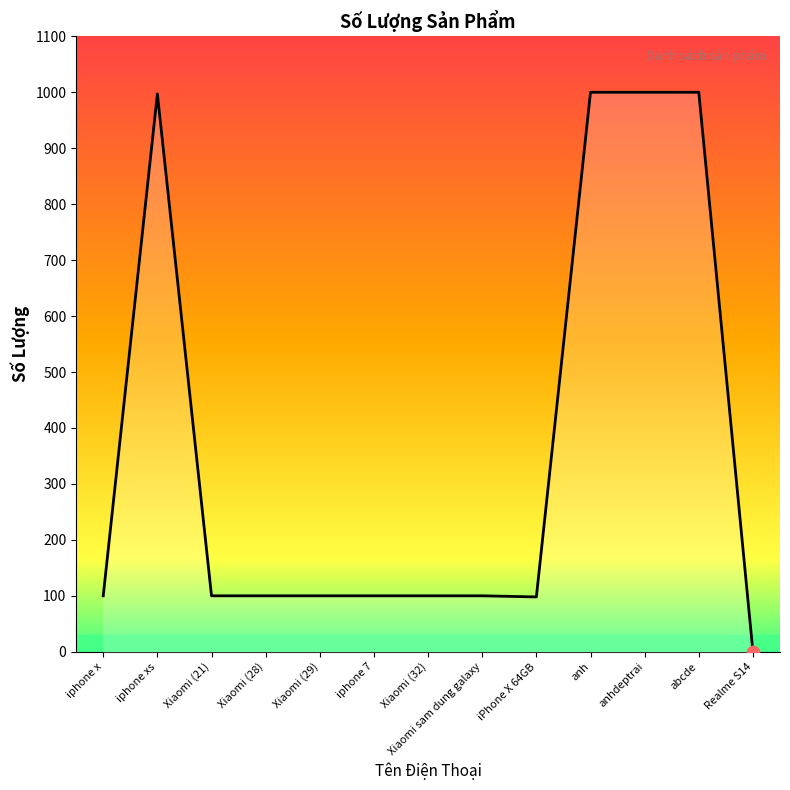

What is the change in value from iphone x to Realme S14?

-100